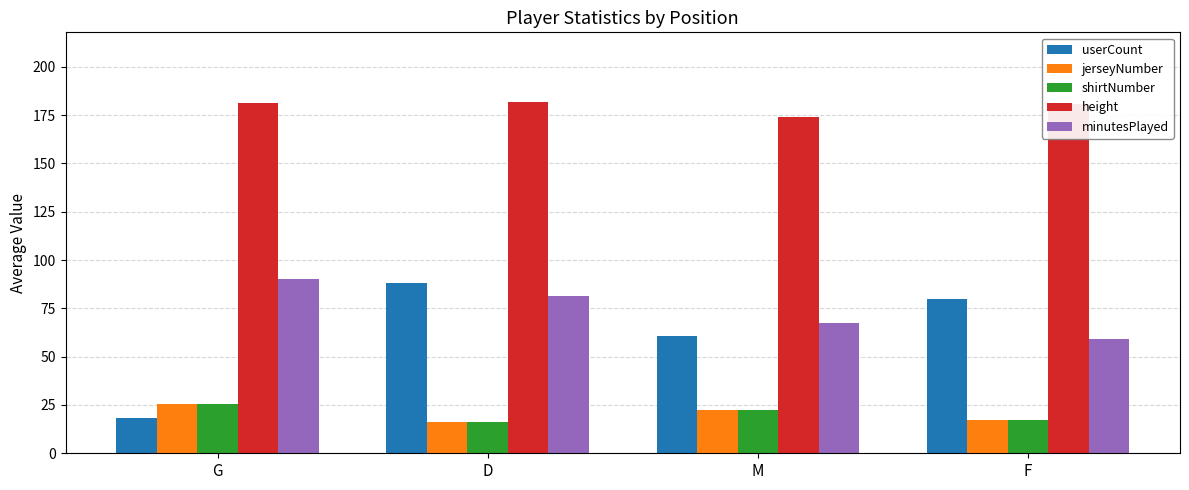

How many distinct data groups are displayed?

5